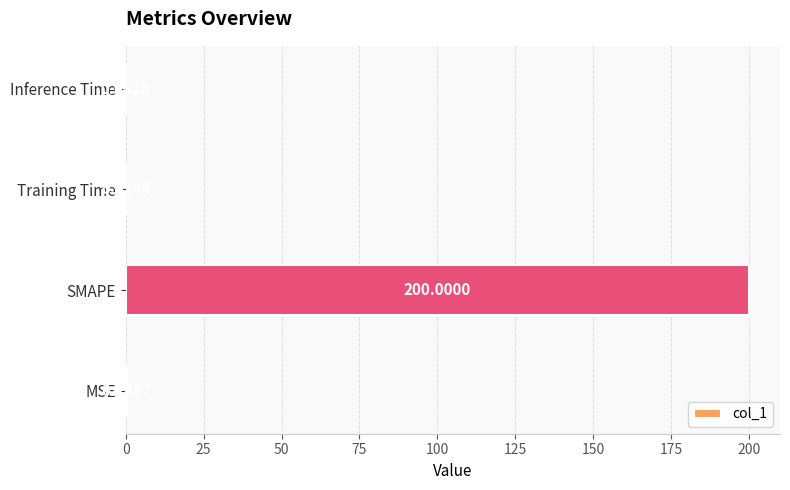

Where is the data nearest to the value 100?

MSE